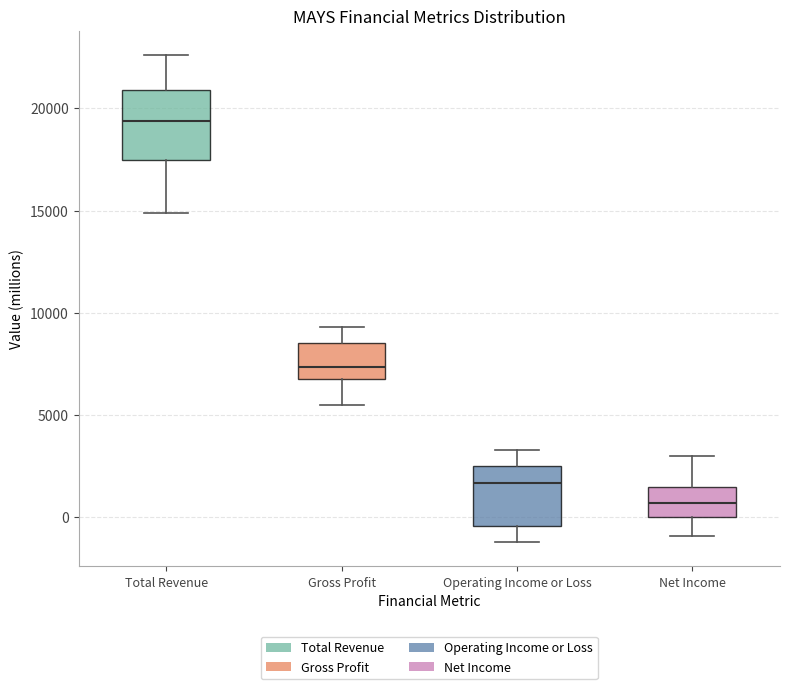

Which box has the lowest median line?

Net Income